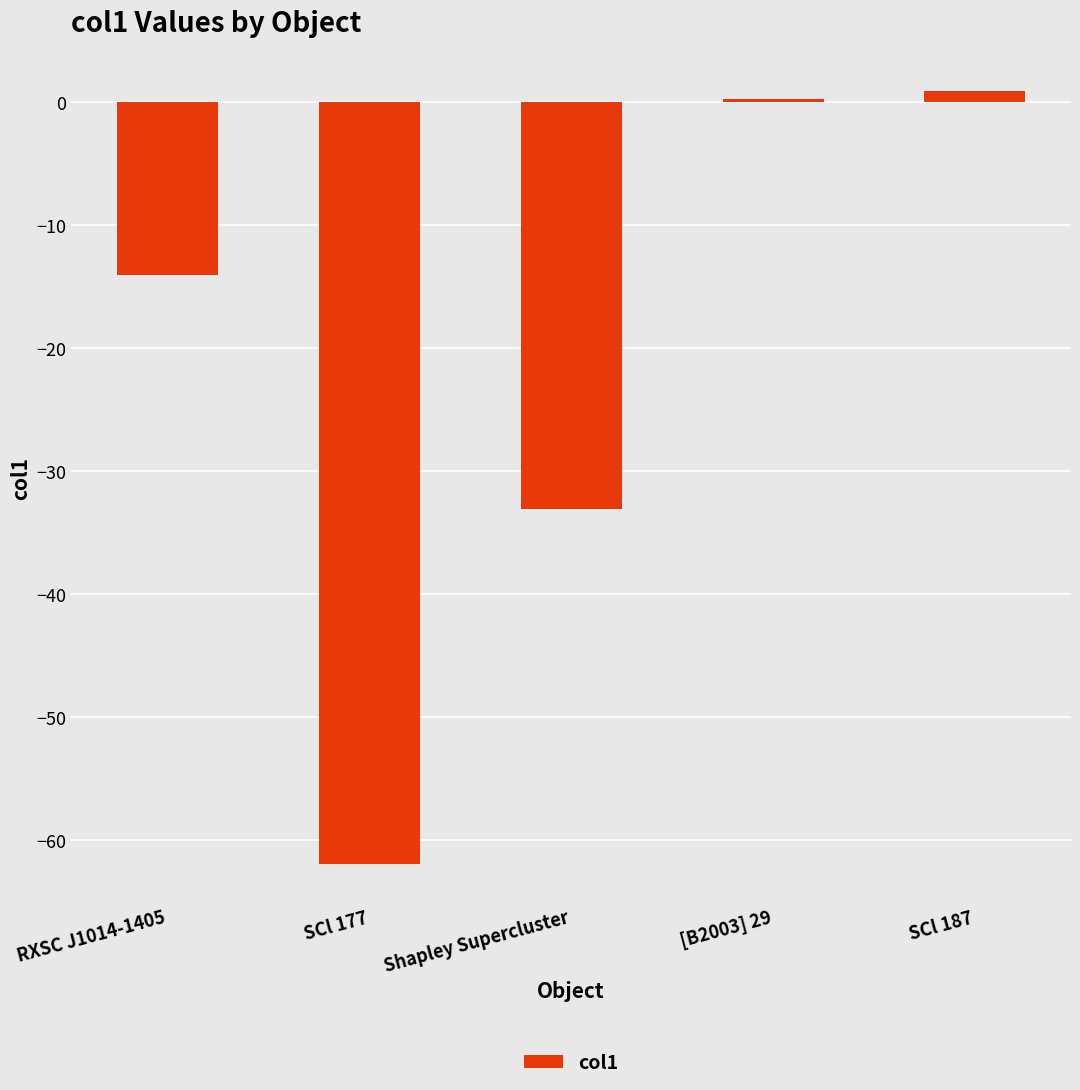

How many bars are there in total?

5